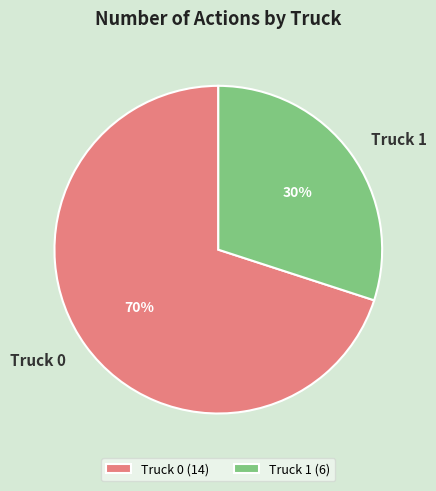

Does Truck 1 represent more than half of the total?

No